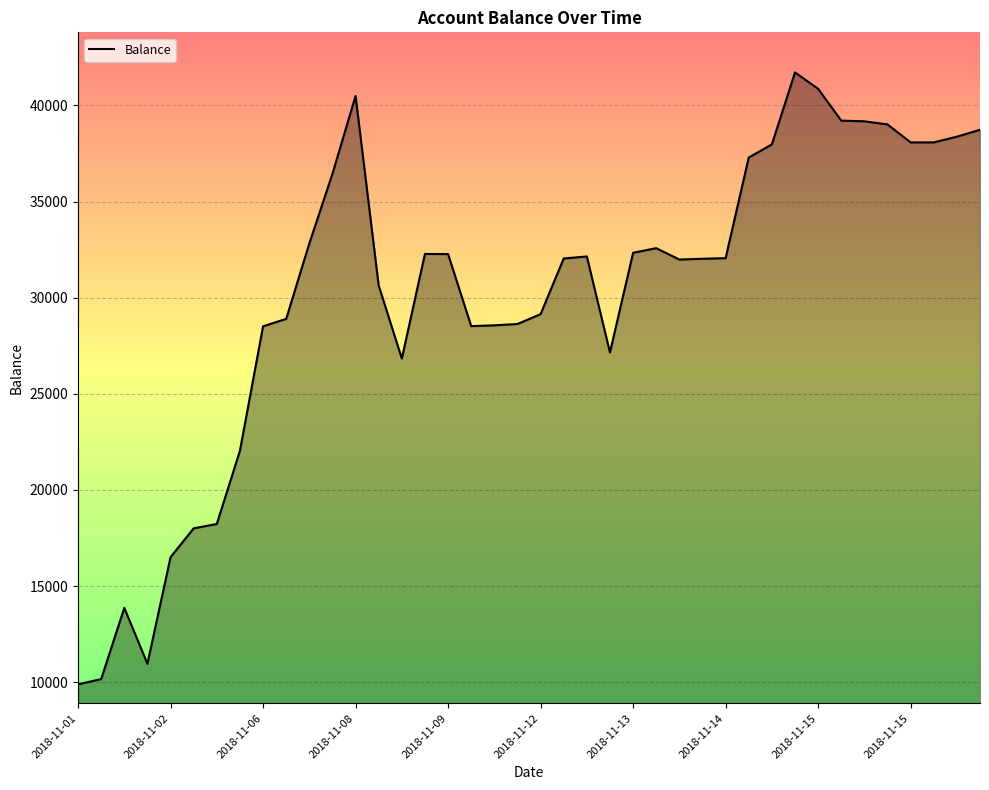

What is the greatest value displayed?

41719.1